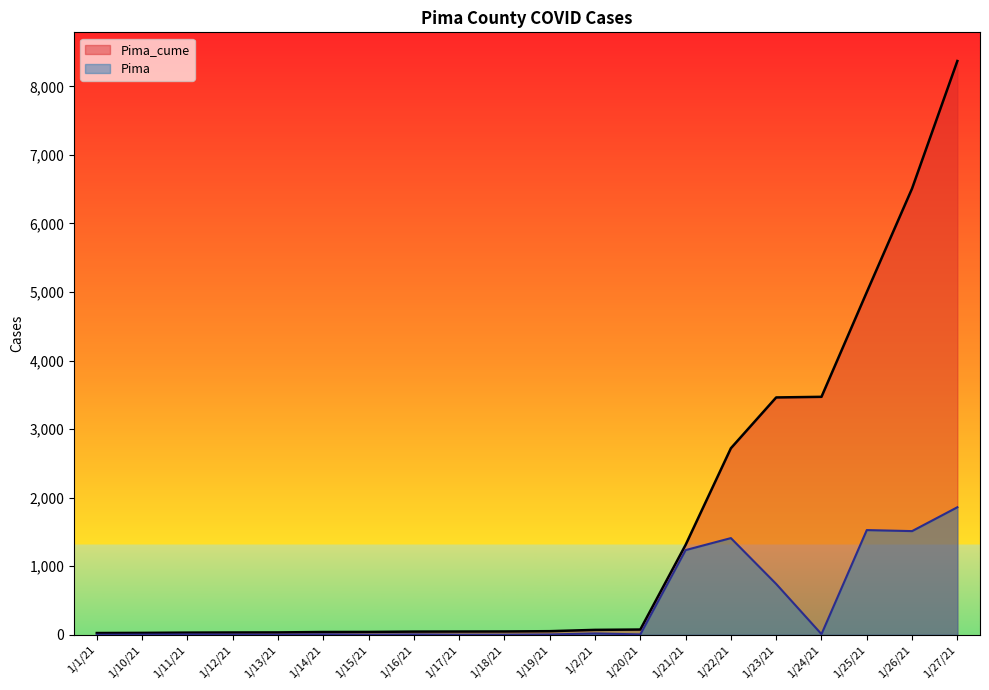

What is the total value across all series at 1/21/21?

2546